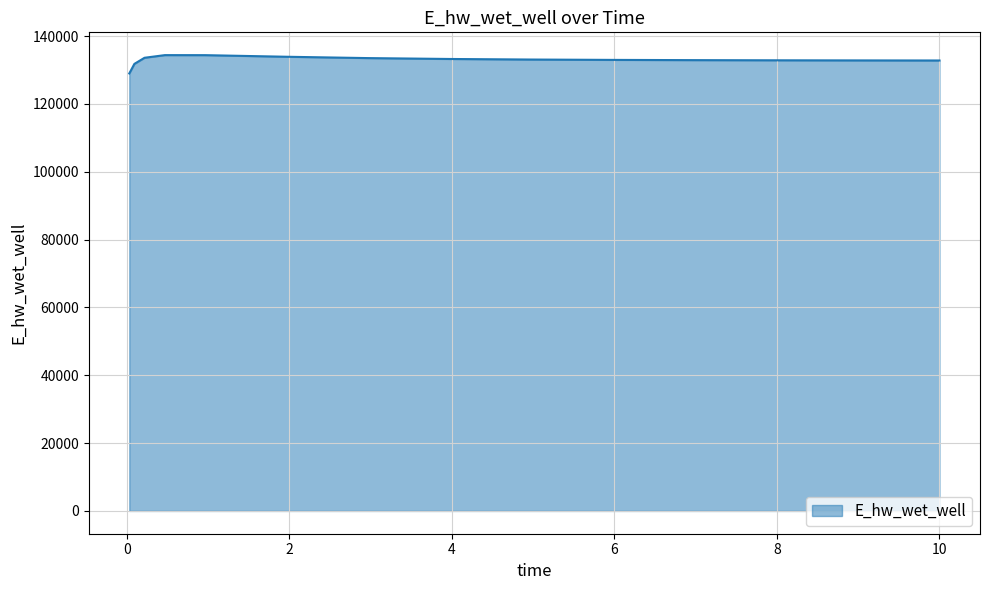

What is the maximum value shown in the chart?

134382.3